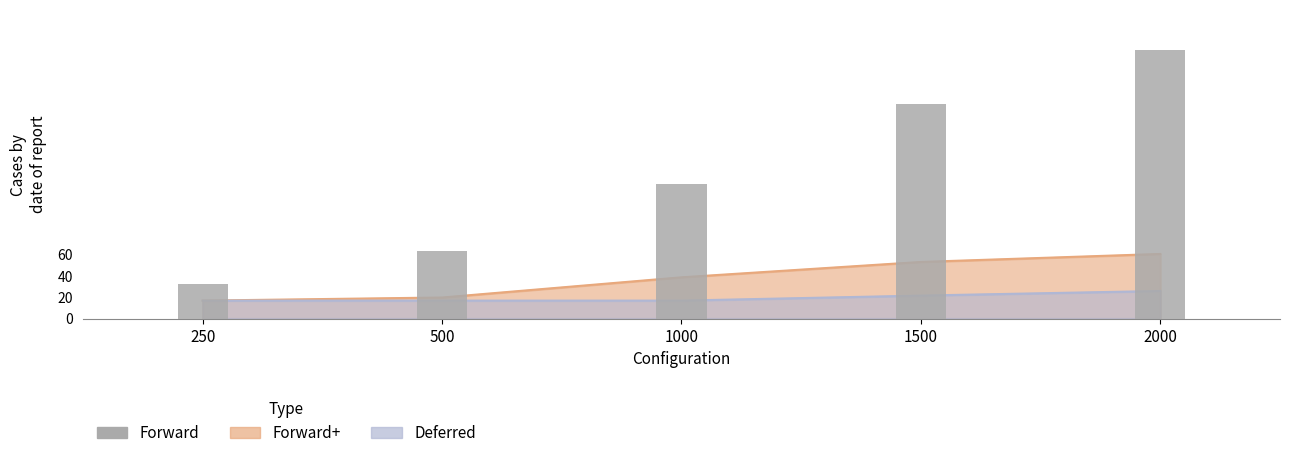

What is the difference between the second highest and second lowest values?

137.5